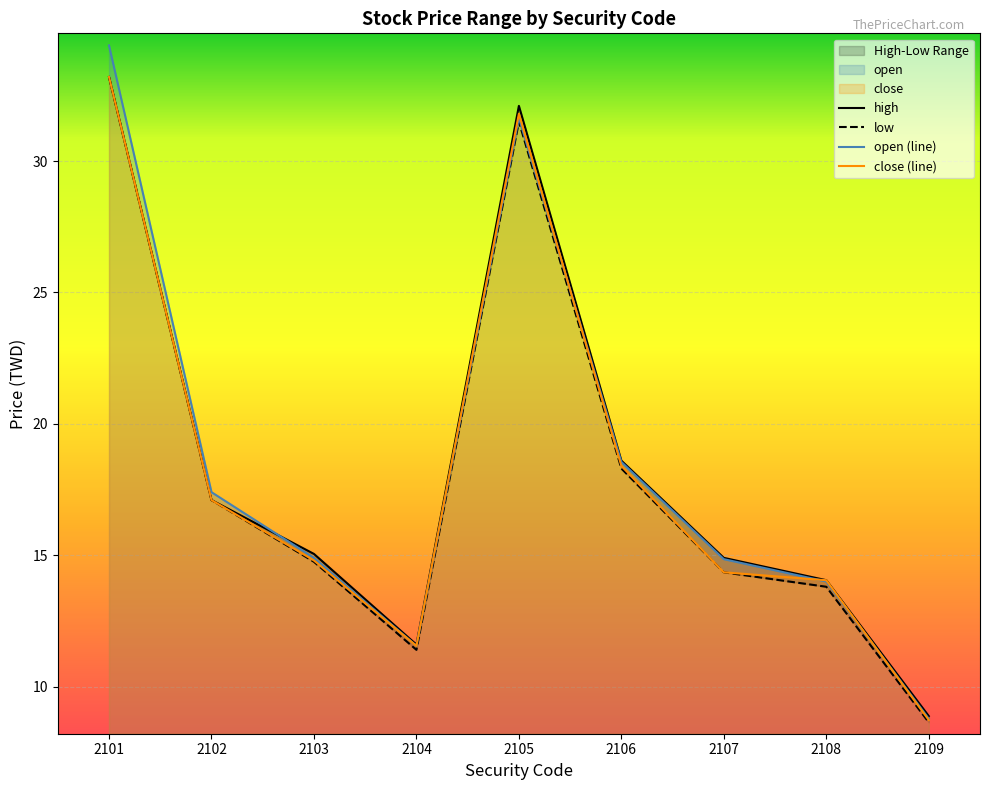

What is the value of the low point at the 5th from the left?

31.5